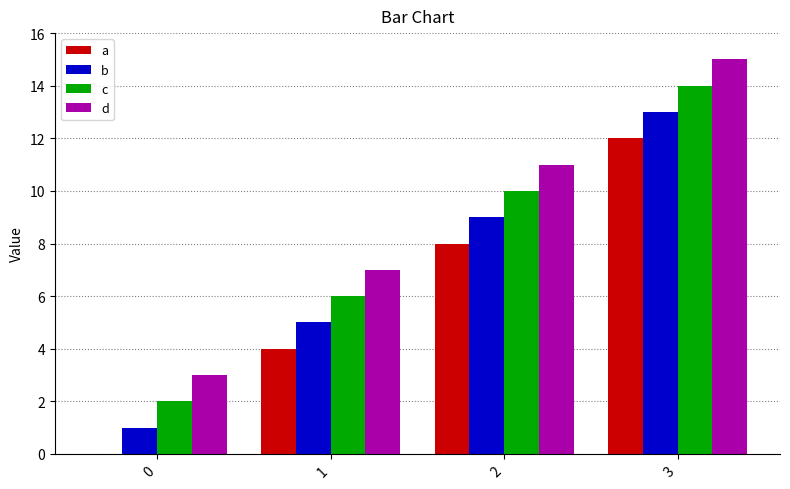

Which series has the largest total across all categories?

d